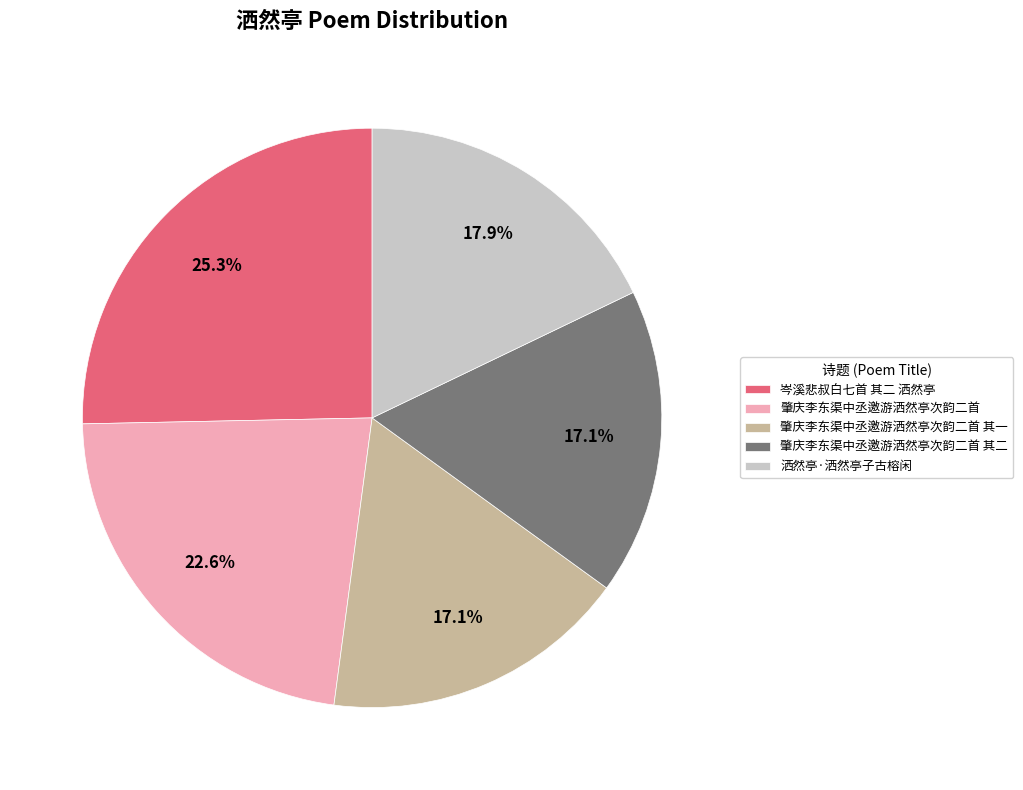

Combined, do 肇庆李东渠中丞邀游洒然亭次韵二首 其二 and 洒然亭·洒然亭子古榕闲 account for over 50%?

No